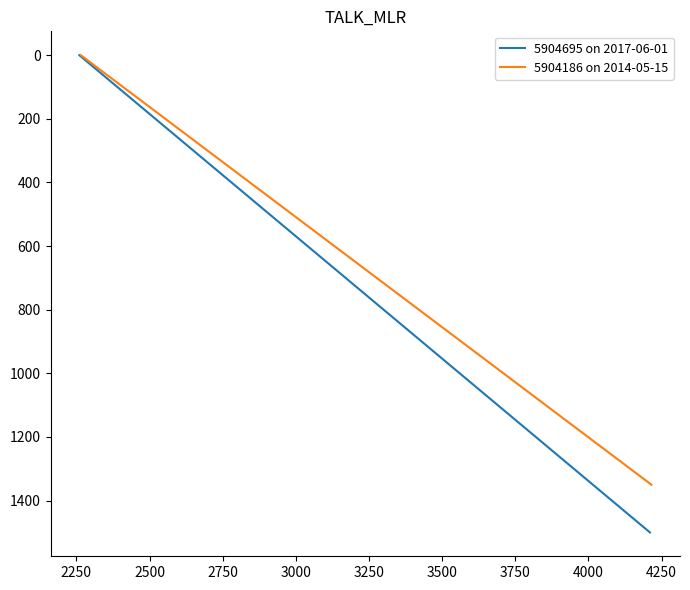

True or false: 5904186 on 2014-05-15 and 5904695 on 2017-06-01 intersect in this chart.

False